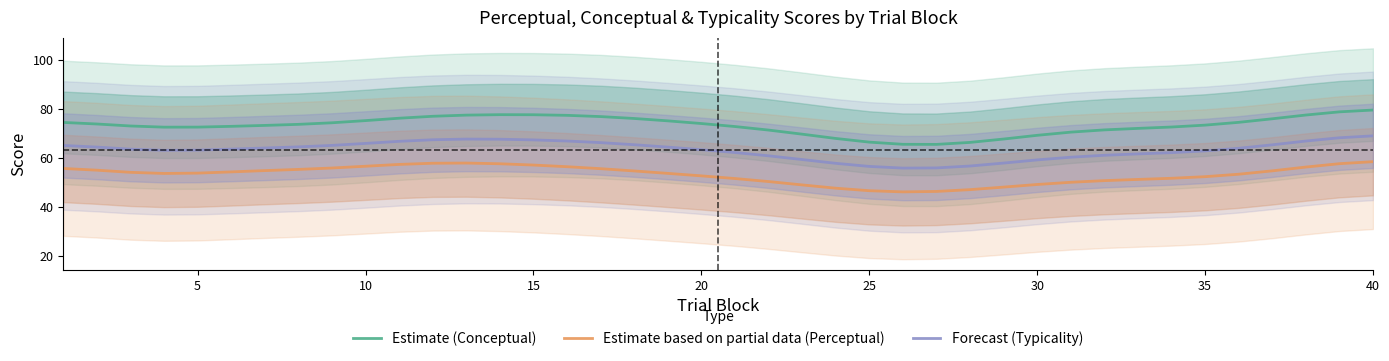

True or false: Forecast (Typicality) and Estimate based on partial data (Perceptual) cross at least once.

False